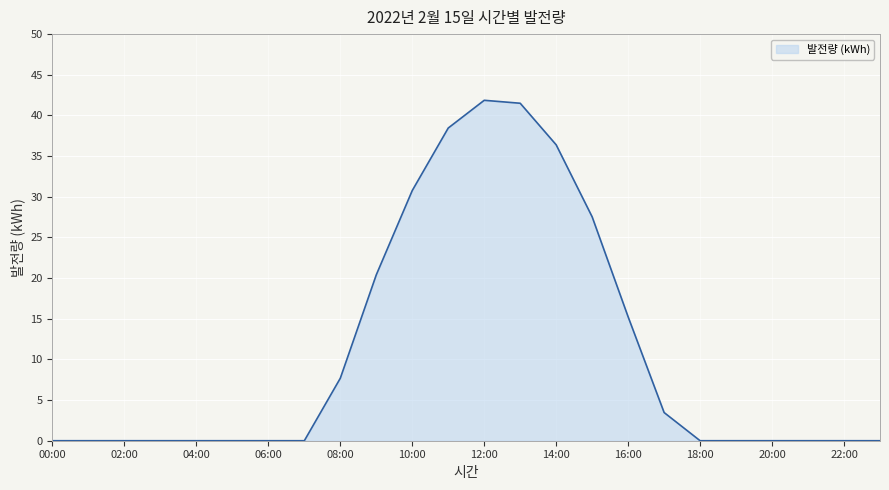

What is the maximum value shown in the chart?

41.9